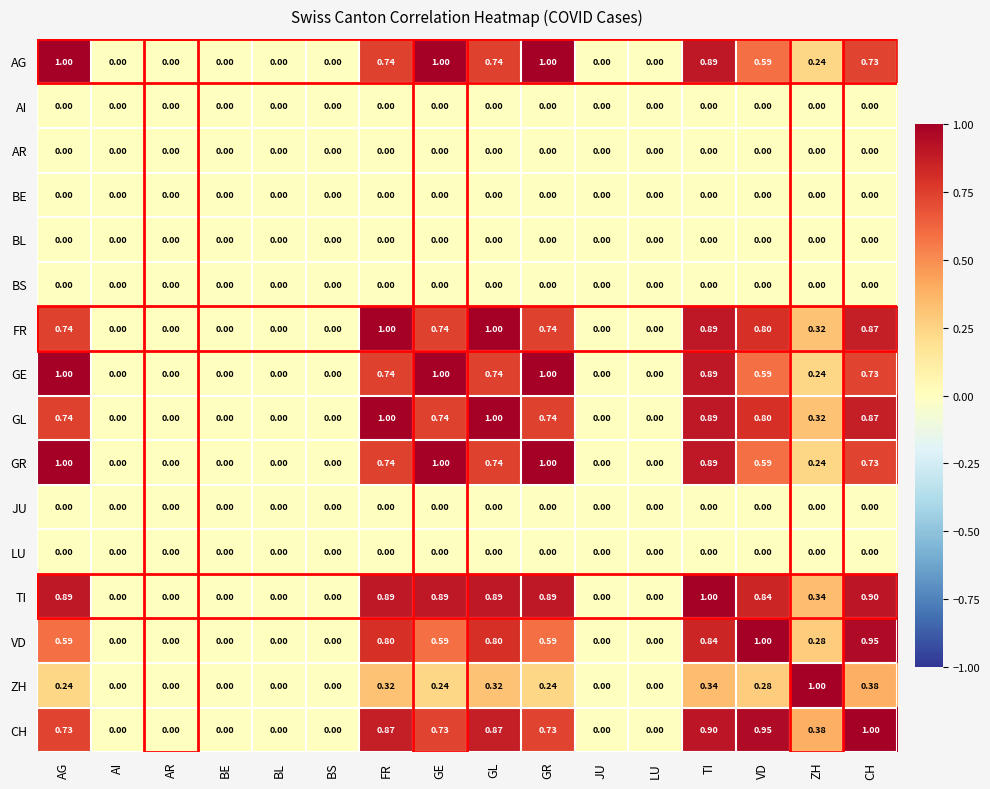

At which category is the sum across all series the highest?

TI